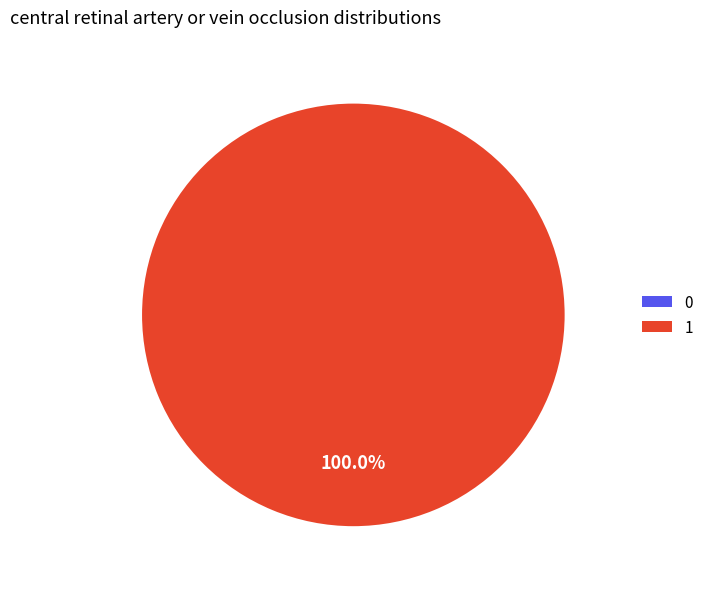

Rank the categories by value from highest to lowest.

1, 0